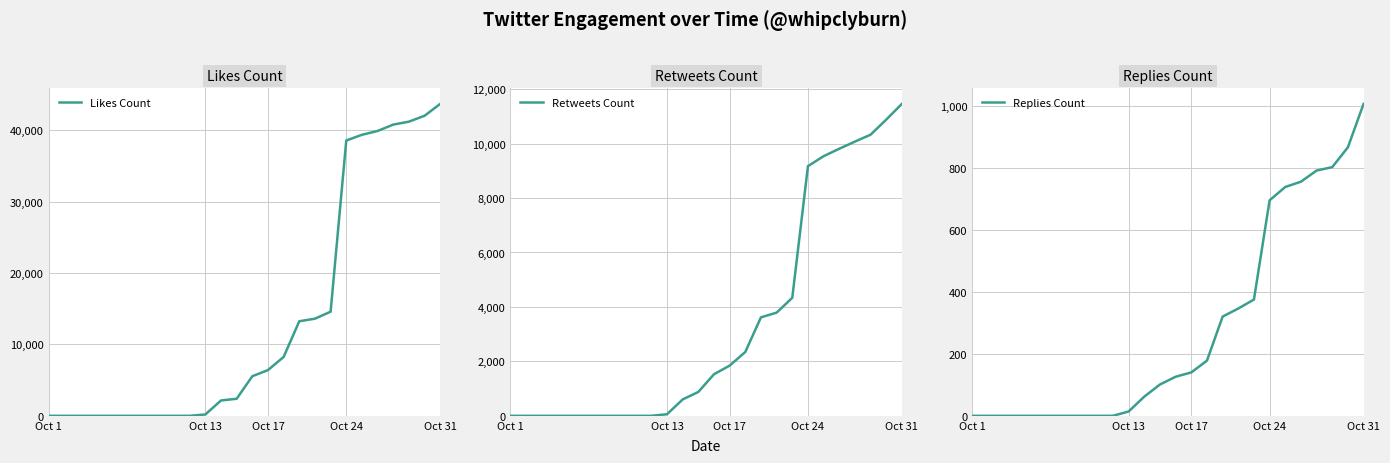

True or false: Likes Count and Retweets Count intersect in this chart.

False